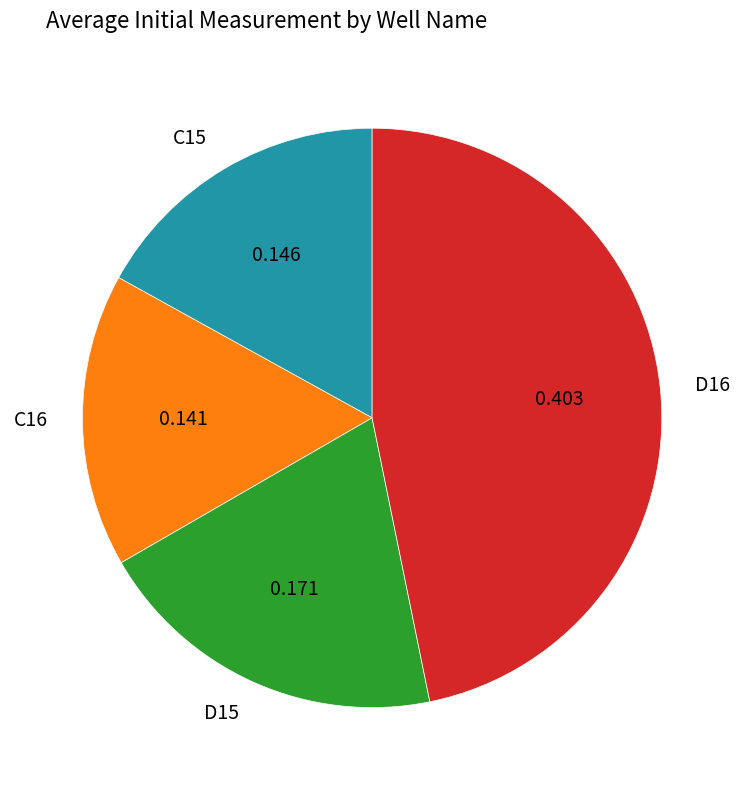

The D15 slice represents 20% of the pie. True or false?

True